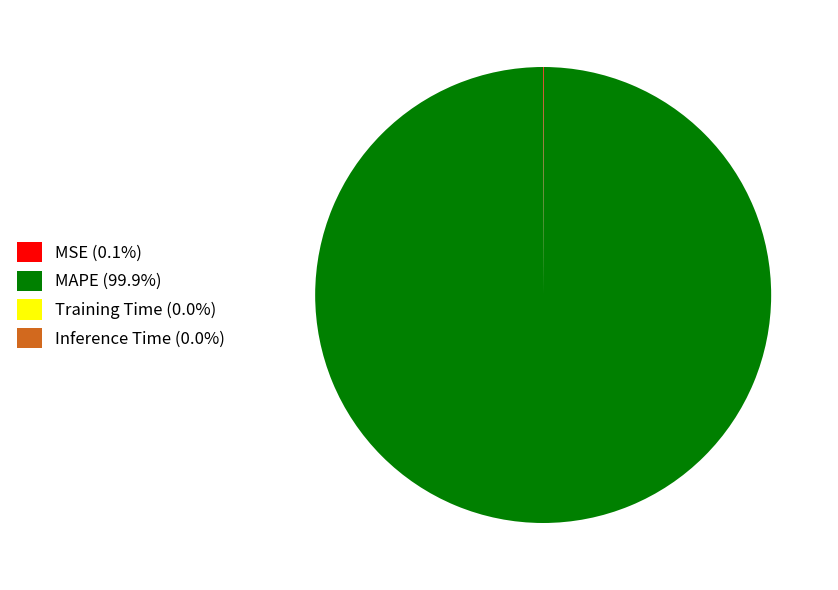

Is there a majority slice in this chart?

Yes